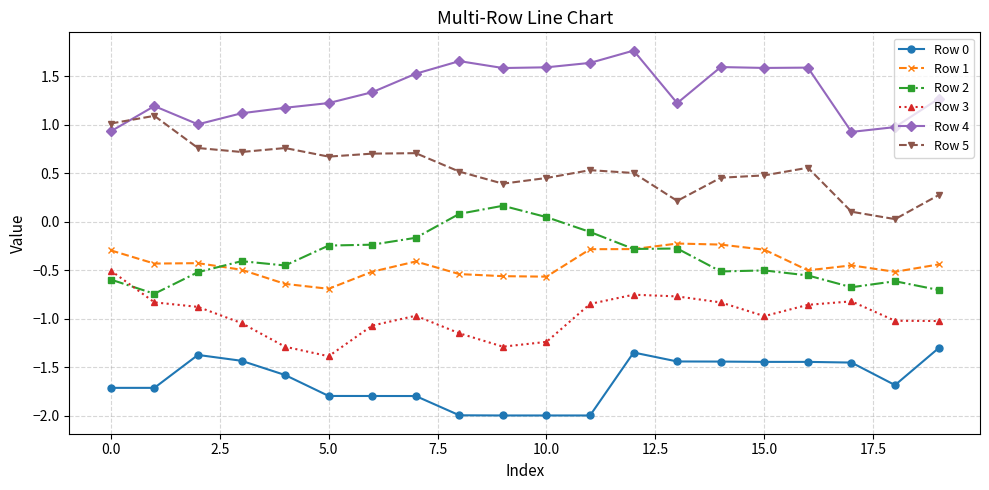

True or false: Row 2 and Row 3 cross at least once.

True